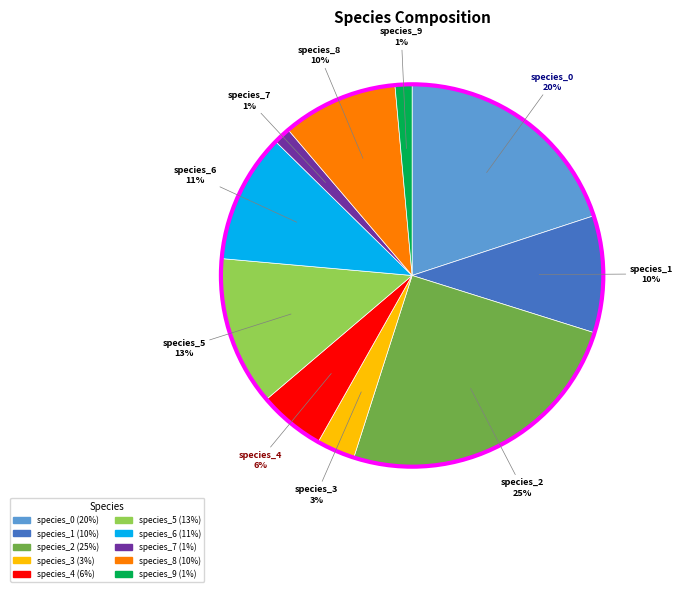

Between species_7 and species_8, which is larger?

species_8